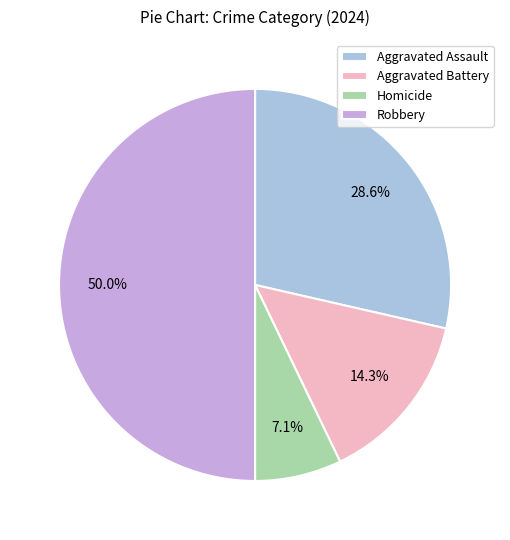

The Aggravated Assault slice represents 23% of the pie. True or false?

False